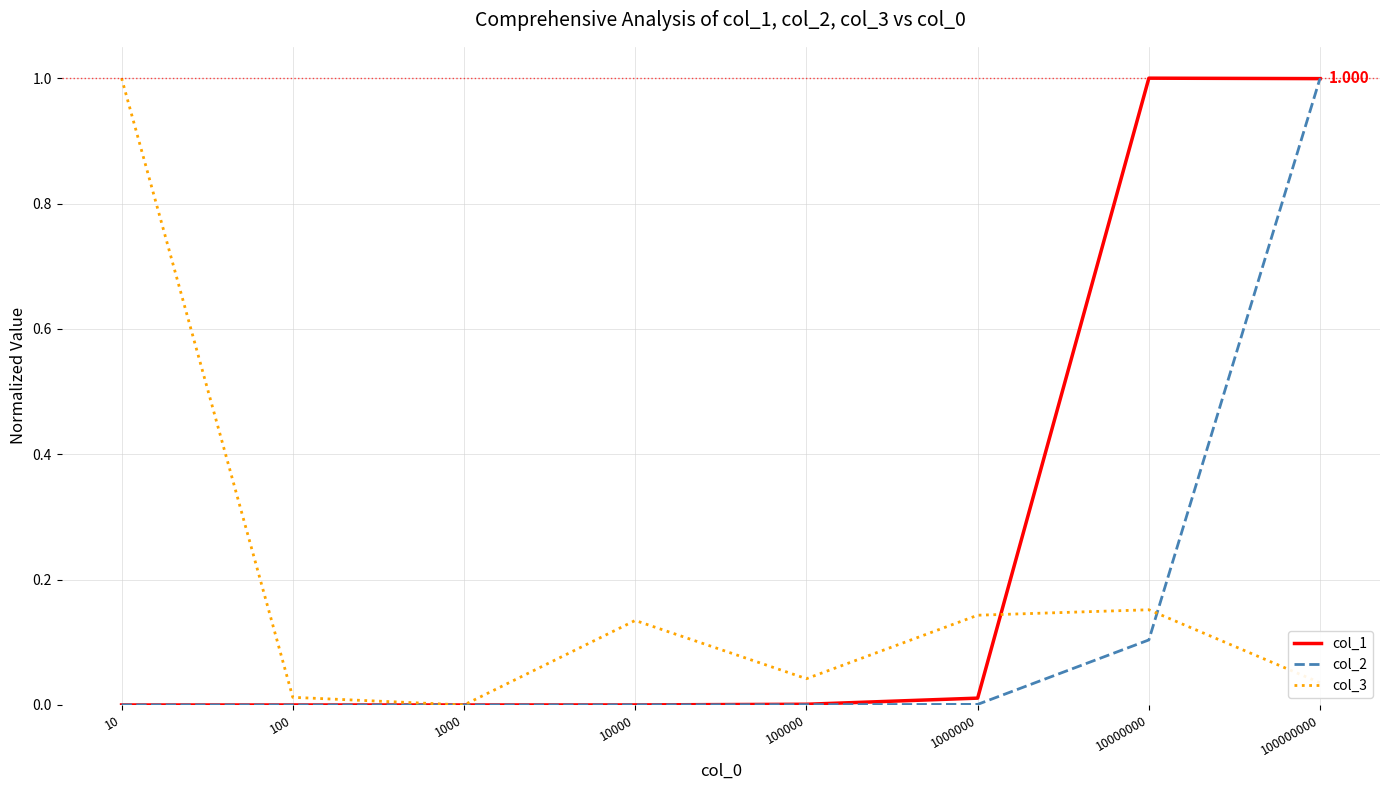

Is the value of col_1 at 1000000 greater than the value of col_2 at 10000000?

No